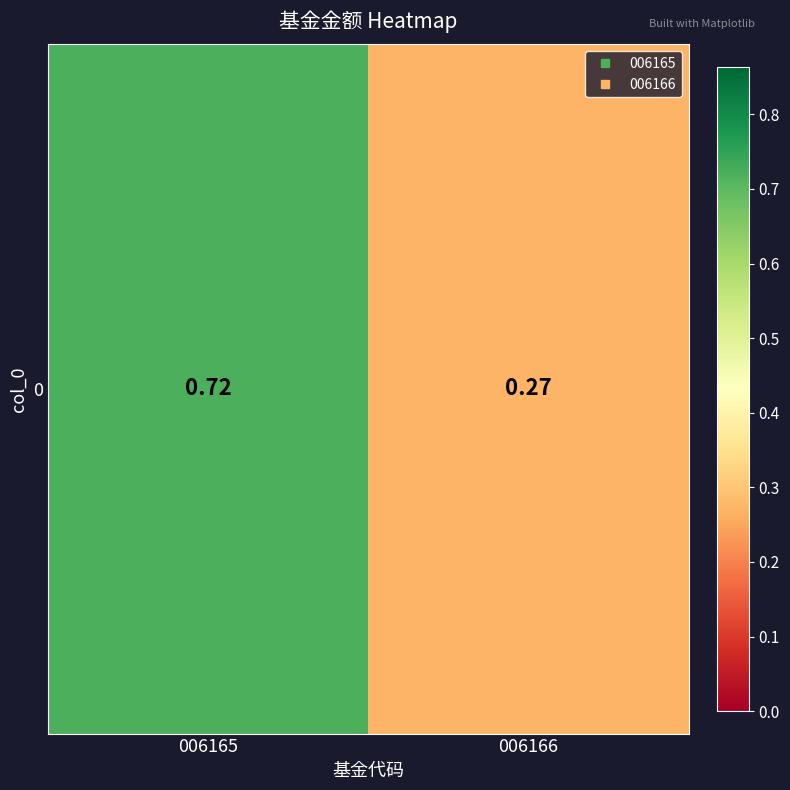

What is the change in value from 006165 to 006166?

-0.4